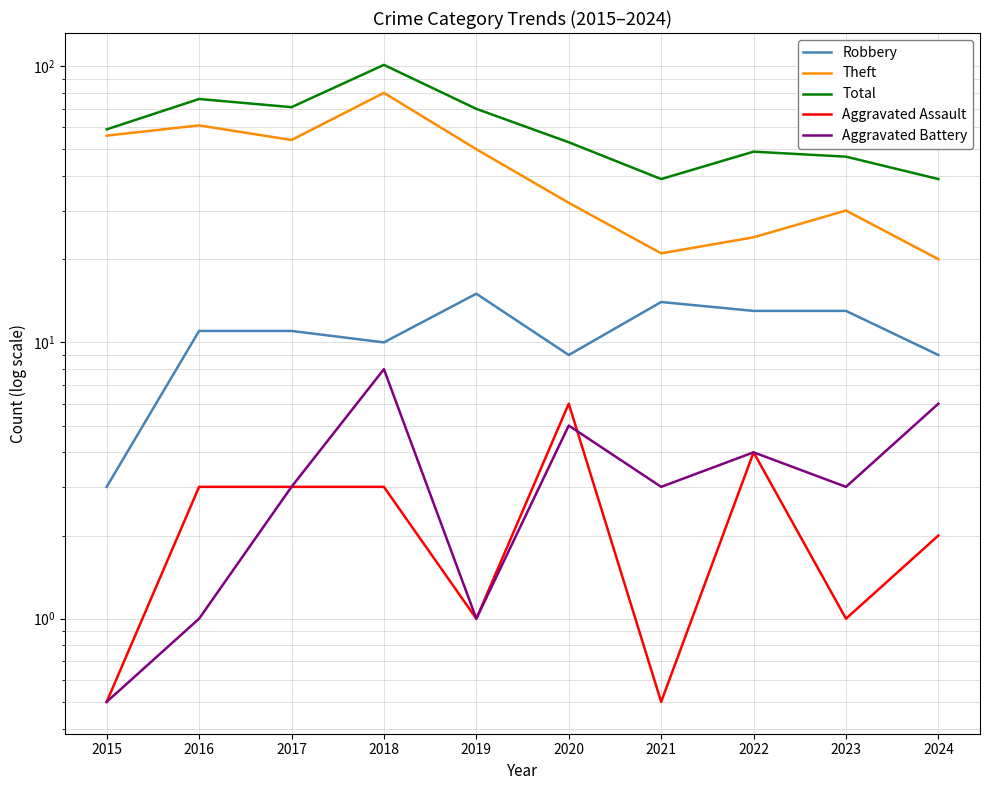

What is the sum of the Total values at 2020 and 2015?

112.0